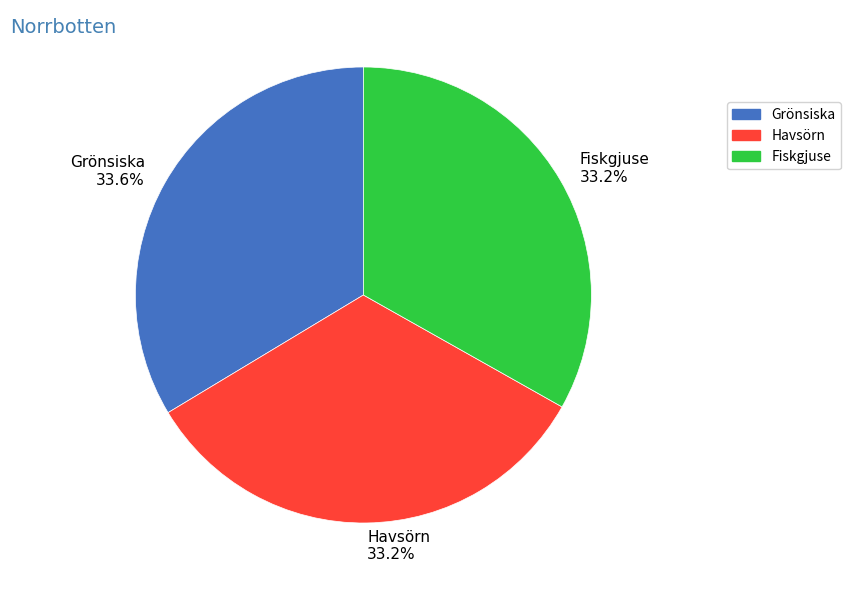

Is there any slice that represents more than half of the pie?

No